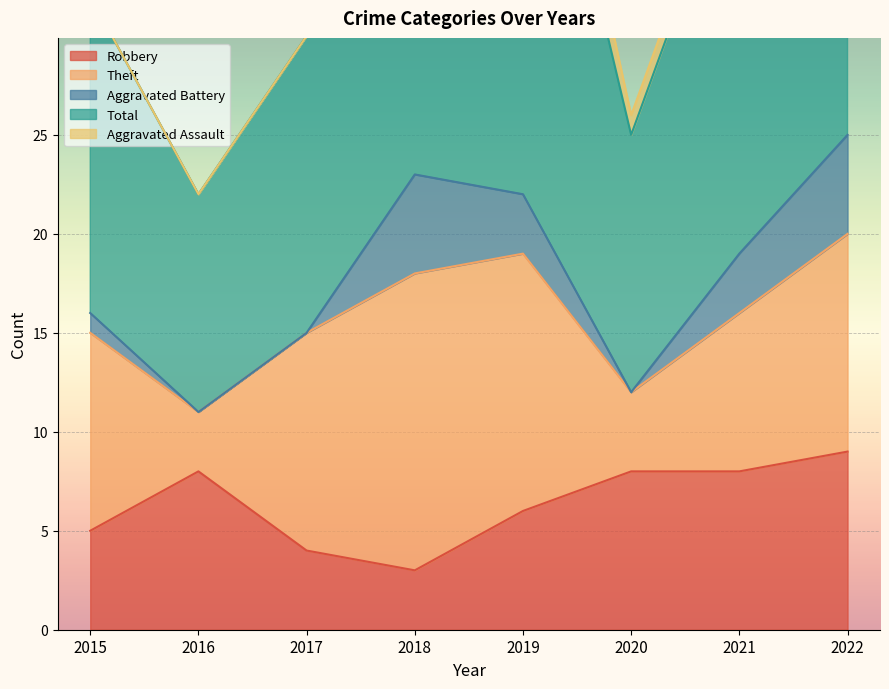

Where is the first local minimum for Total?

2016